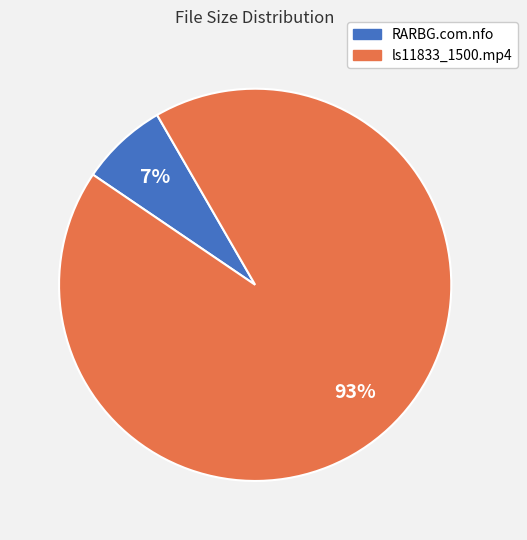

Between RARBG.com.nfo and ls11833_1500.mp4, which is larger?

ls11833_1500.mp4